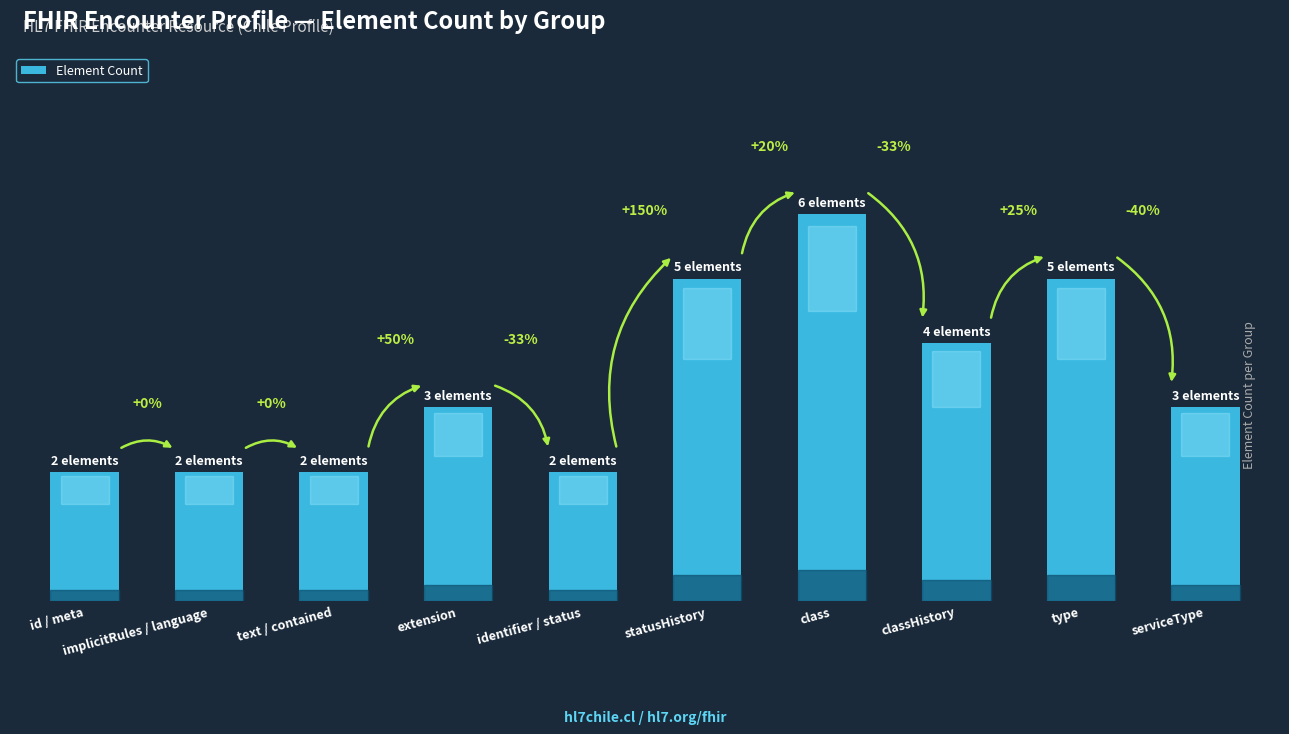

Are the bars horizontal?

No